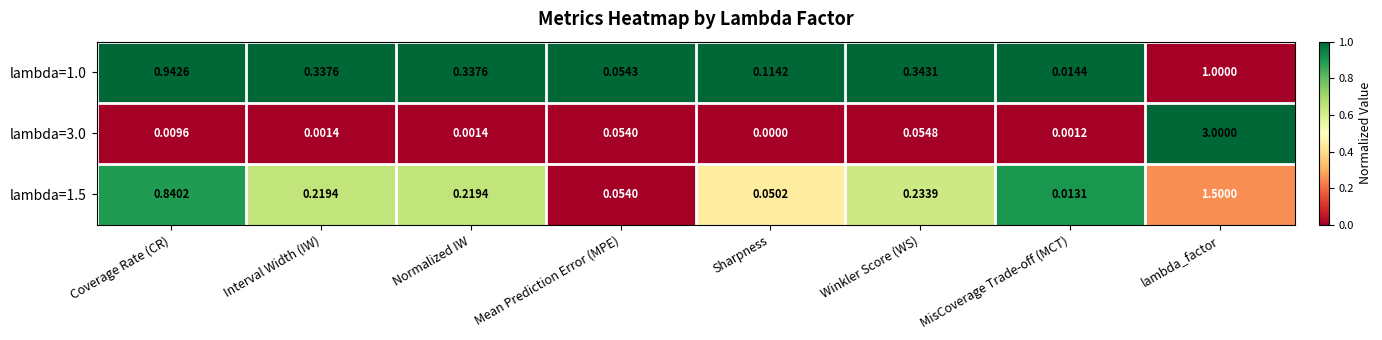

Where is lambda=1.0 nearest to the value 0?

MisCoverage Trade-off (MCT)